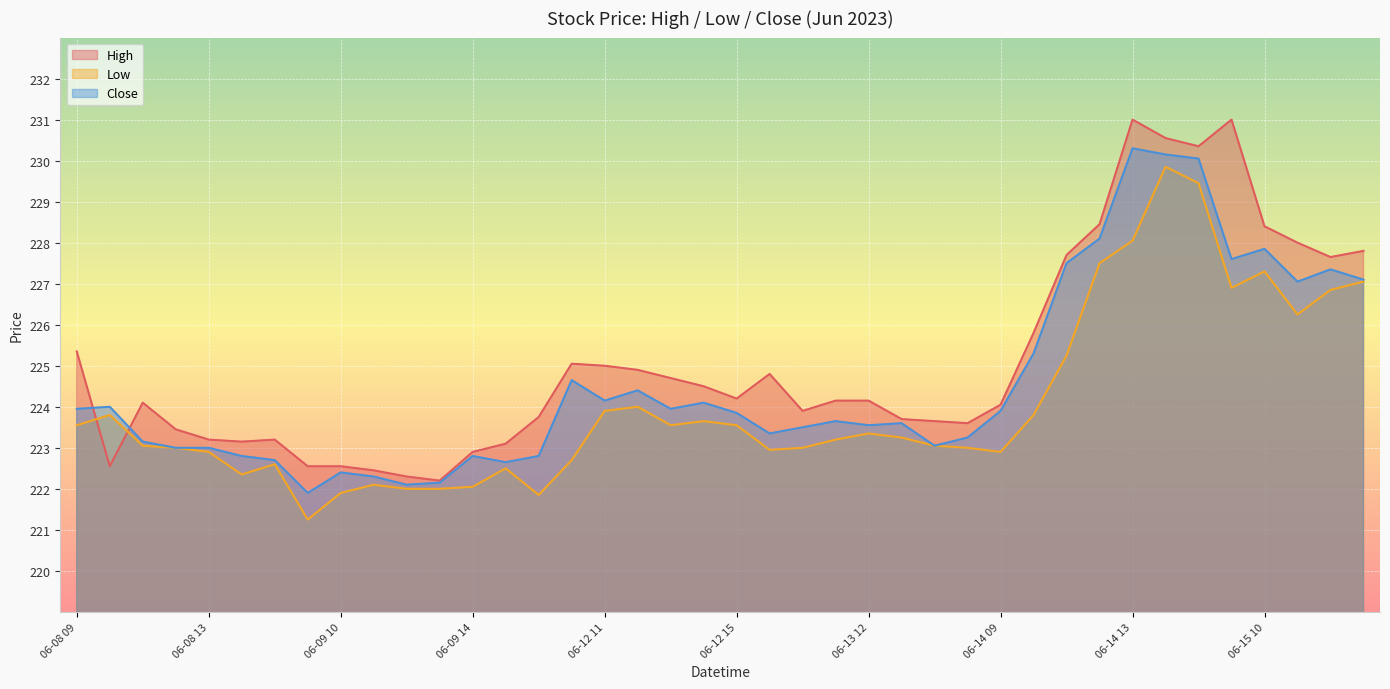

What is the total value across all series at 06-13 10?

670.4